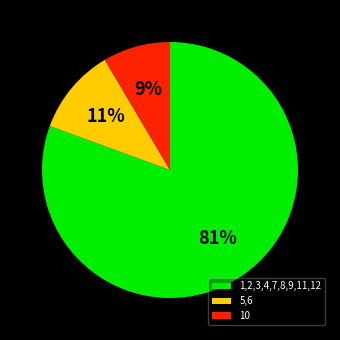

Combined, do 1,2,3,4,7,8,9,11,12 and 10 account for over 50%?

Yes